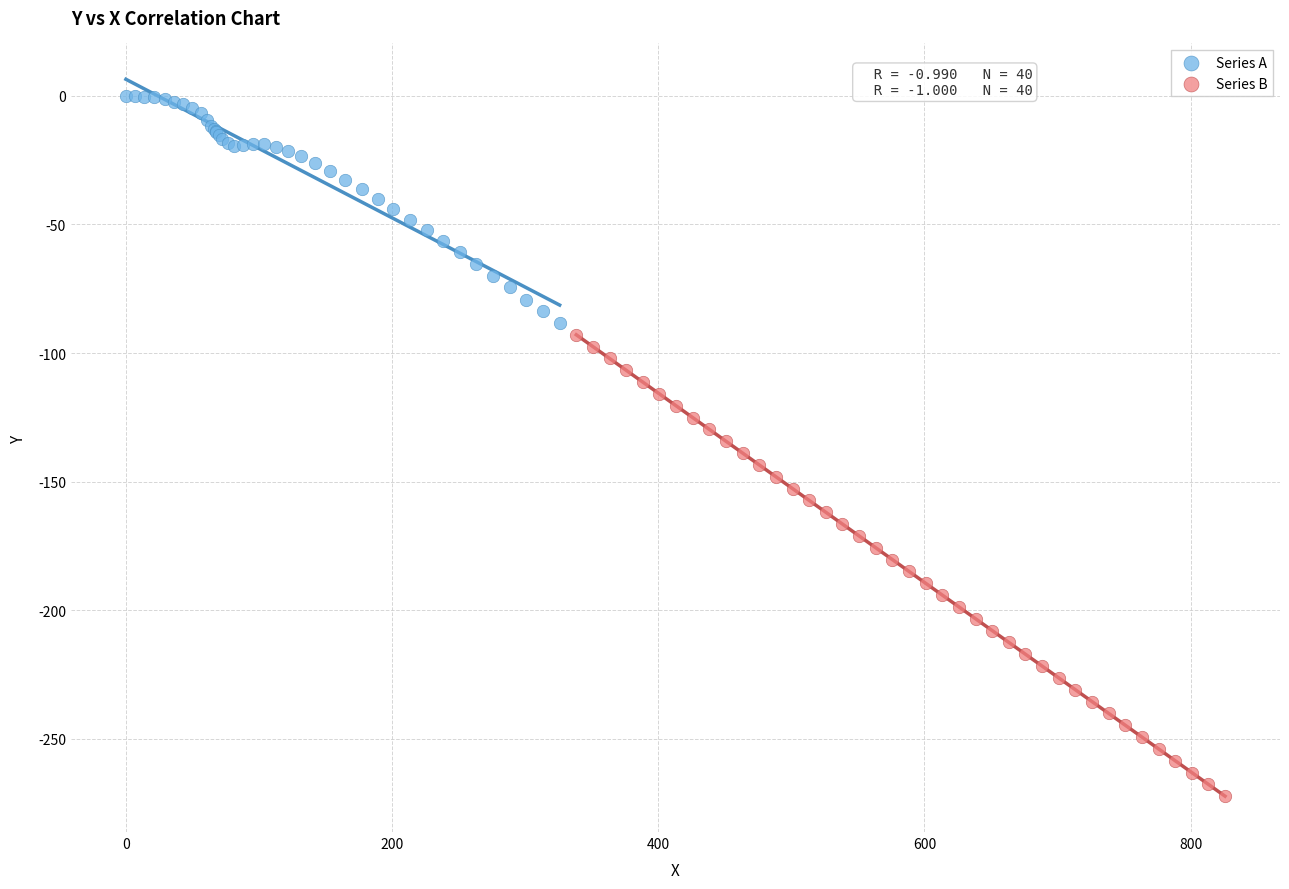

Which series contains the highest Y value?

Series A